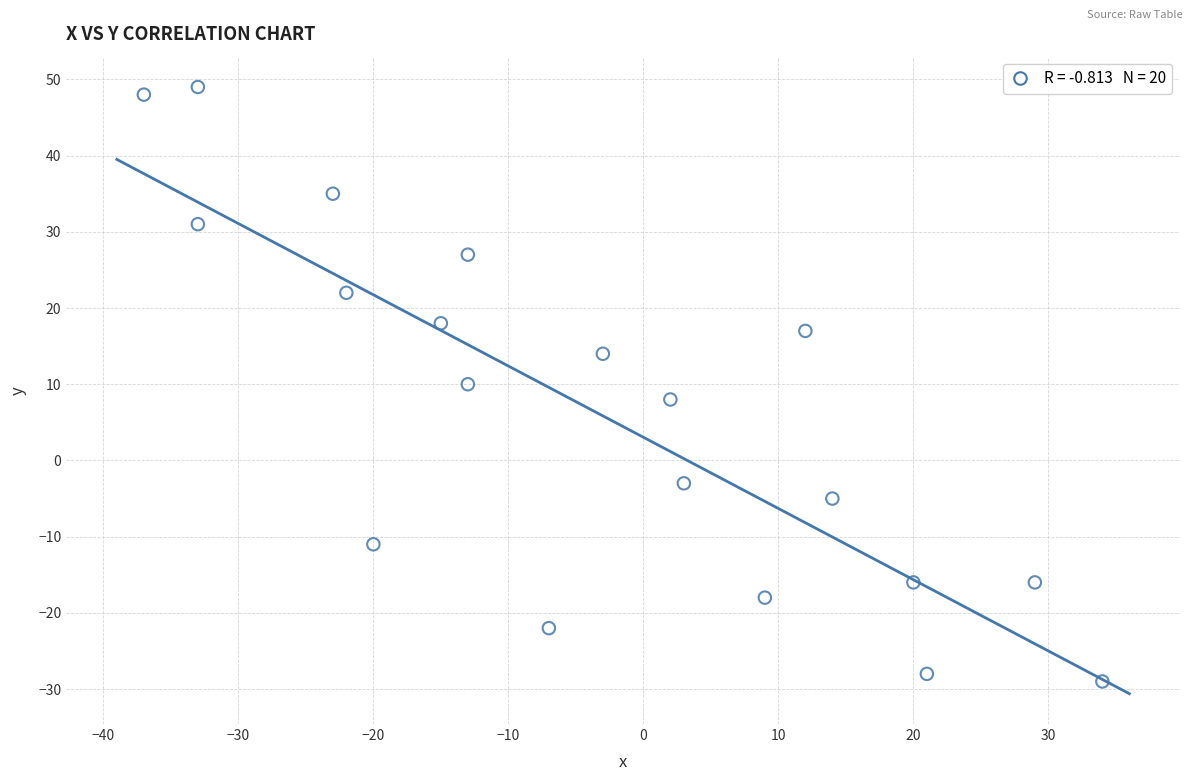

What is the range of Y values (max minus min)?

78